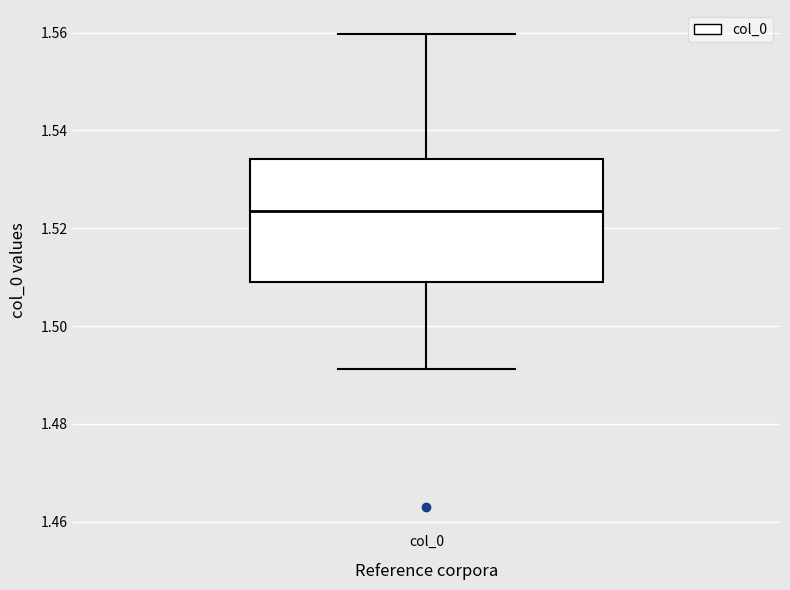

Transcribe this box plot: give where the median line is, the range the box spans, and where the two whiskers end, as read against the y-axis. The values are not printed on the chart, so give them approximately, as read against the axis.

median 1.524, box 1.510 to 1.534, whiskers 1.492 to 1.560